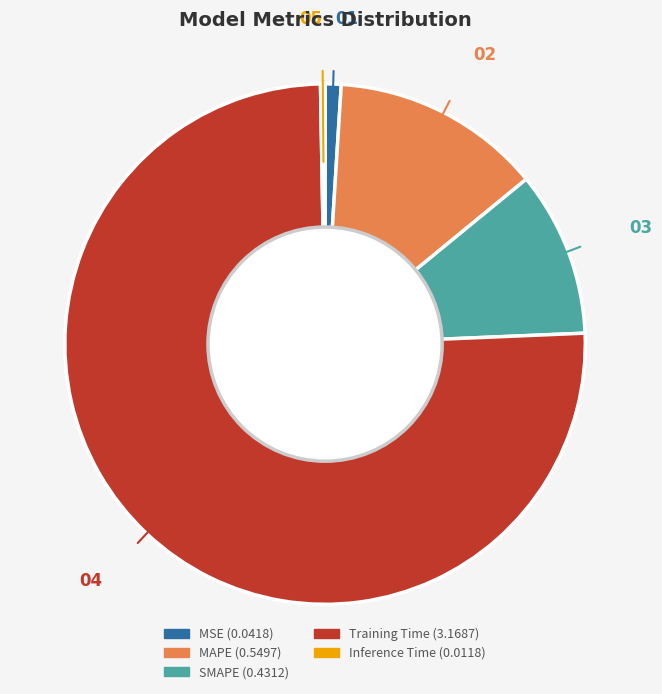

Does any single category account for the majority?

Yes